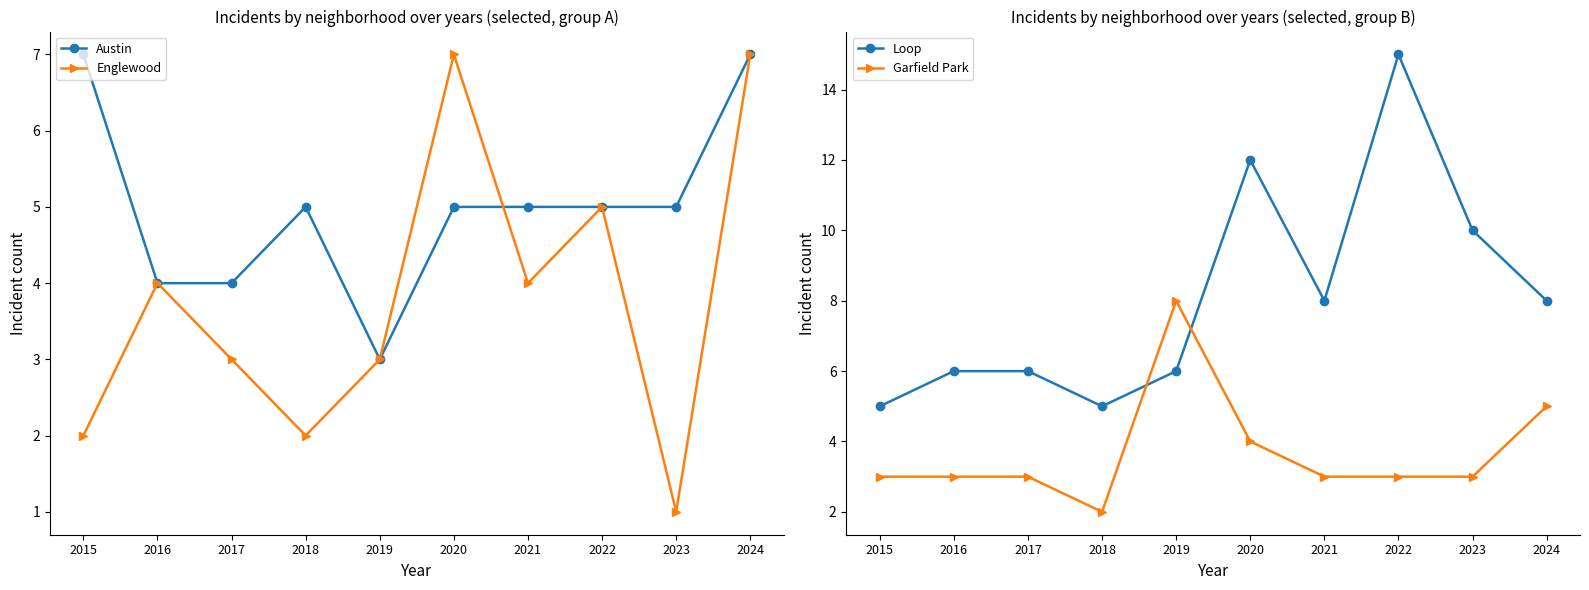

List the series in order of their peak value, highest first.

Loop, Garfield Park, Austin, Englewood